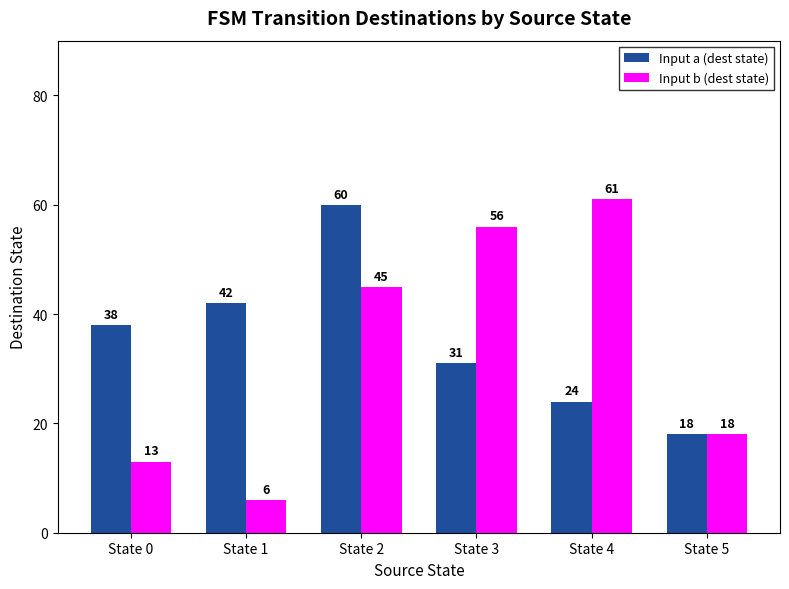

What is the difference between the second highest and minimum values in the Input a (dest state) series?

24